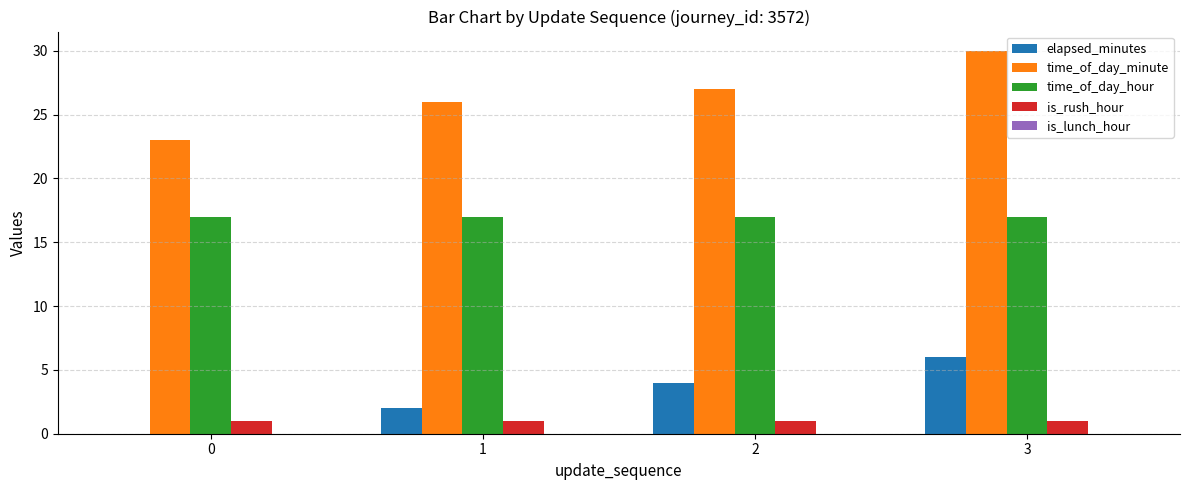

Which series has the largest range (max minus min)?

time_of_day_minute